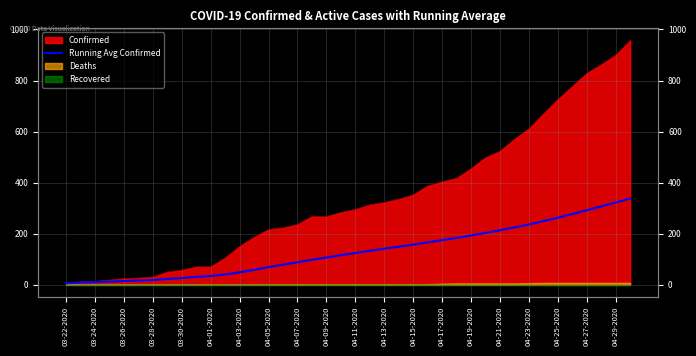

The chart shows a value of 3.3 at 03-24-2020. True or false?

False